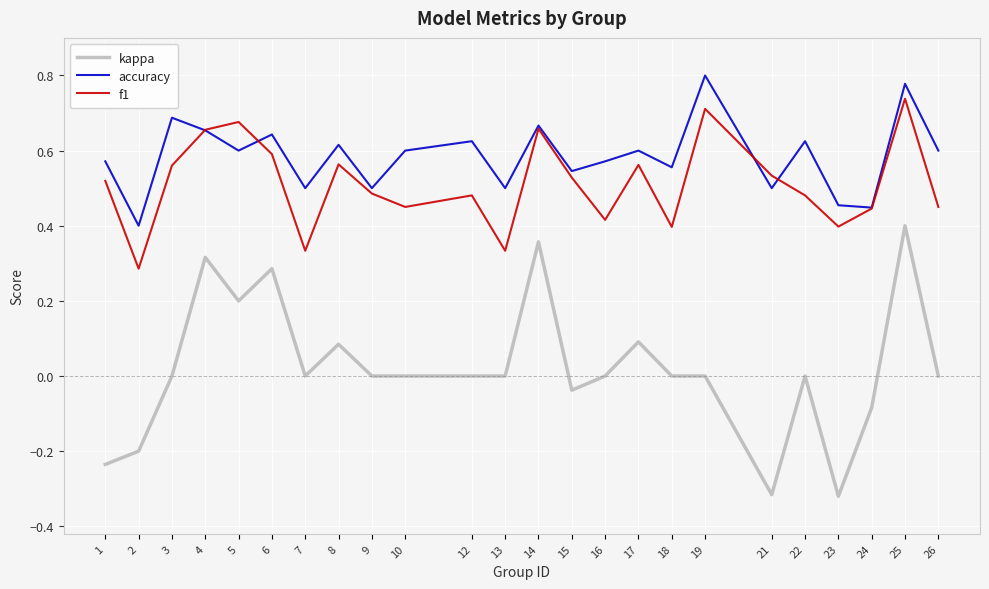

True or false: kappa and f1 intersect in this chart.

False